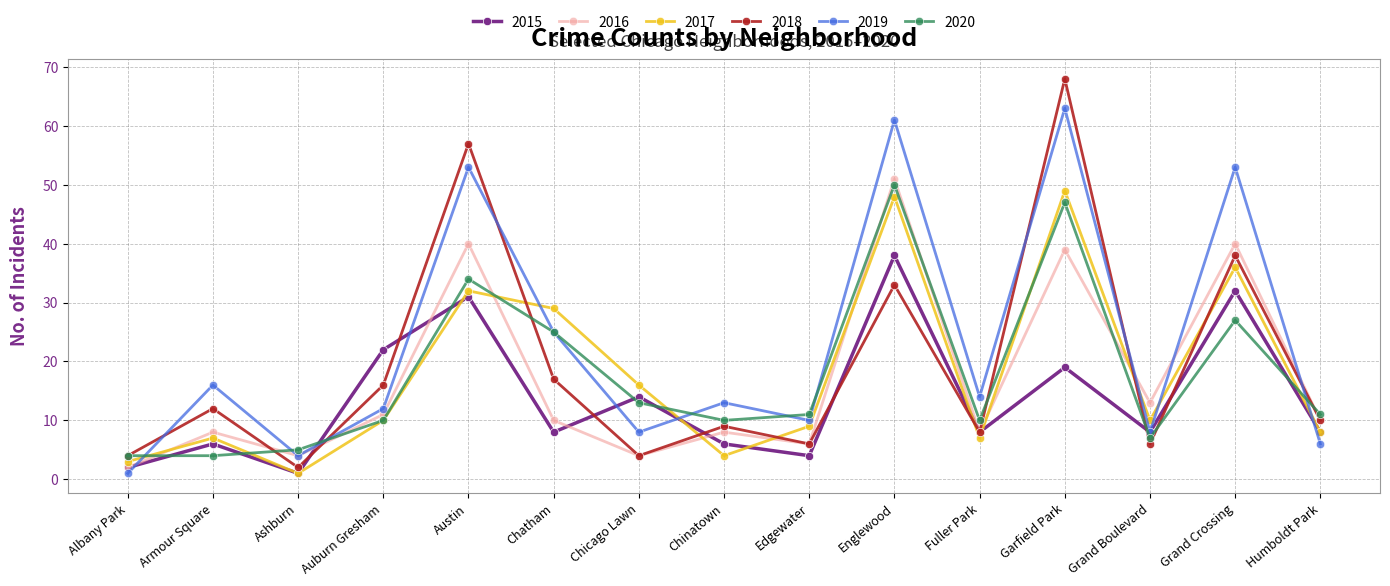

True or false: 2016 and 2019 intersect in this chart.

True